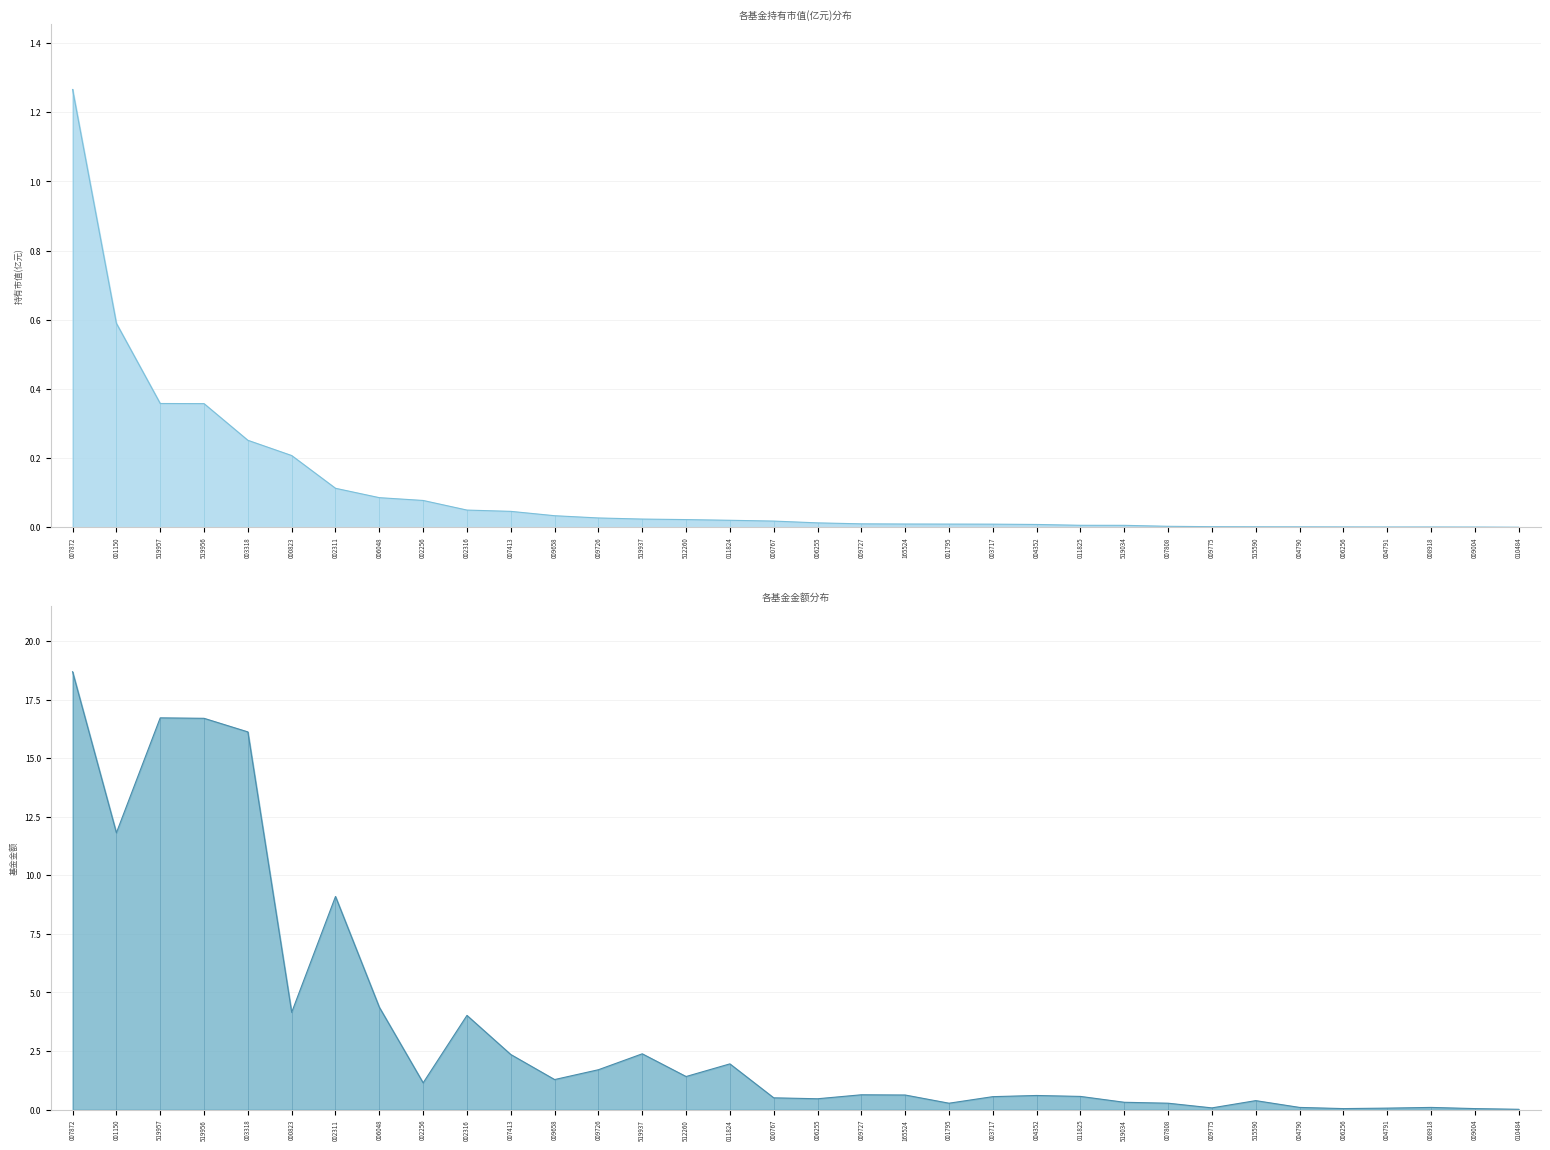

True or false: 基金金额 and 持有市值(亿元) intersect in this chart.

False